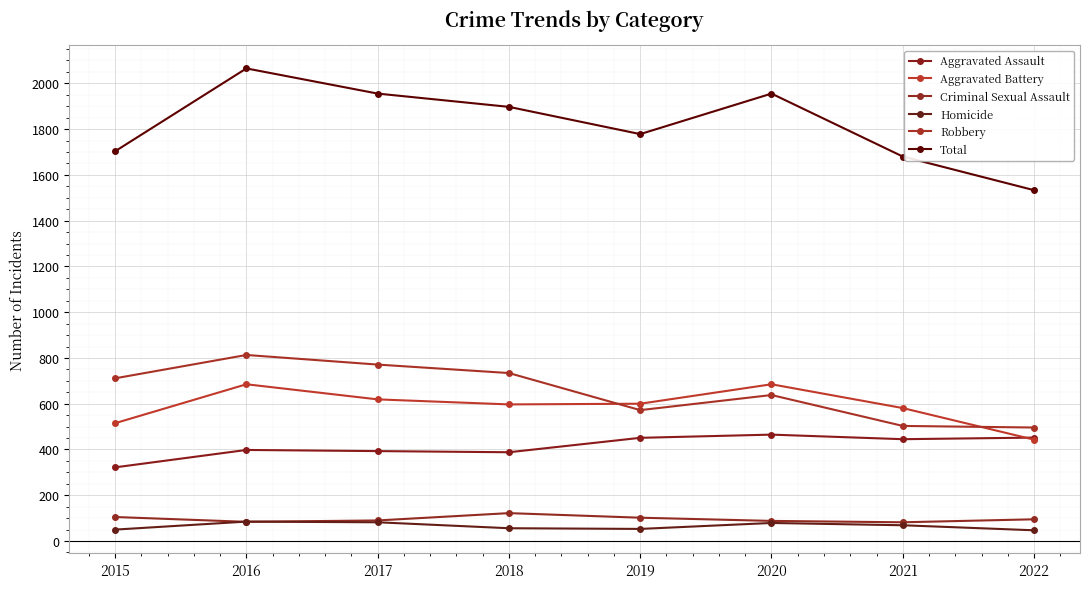

True or false: Total and Aggravated Assault cross at least once.

False